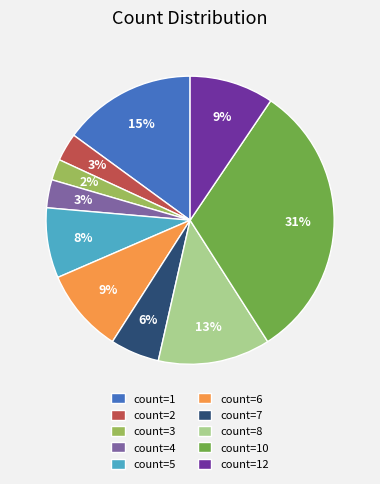

How many slices are in this pie chart?

10